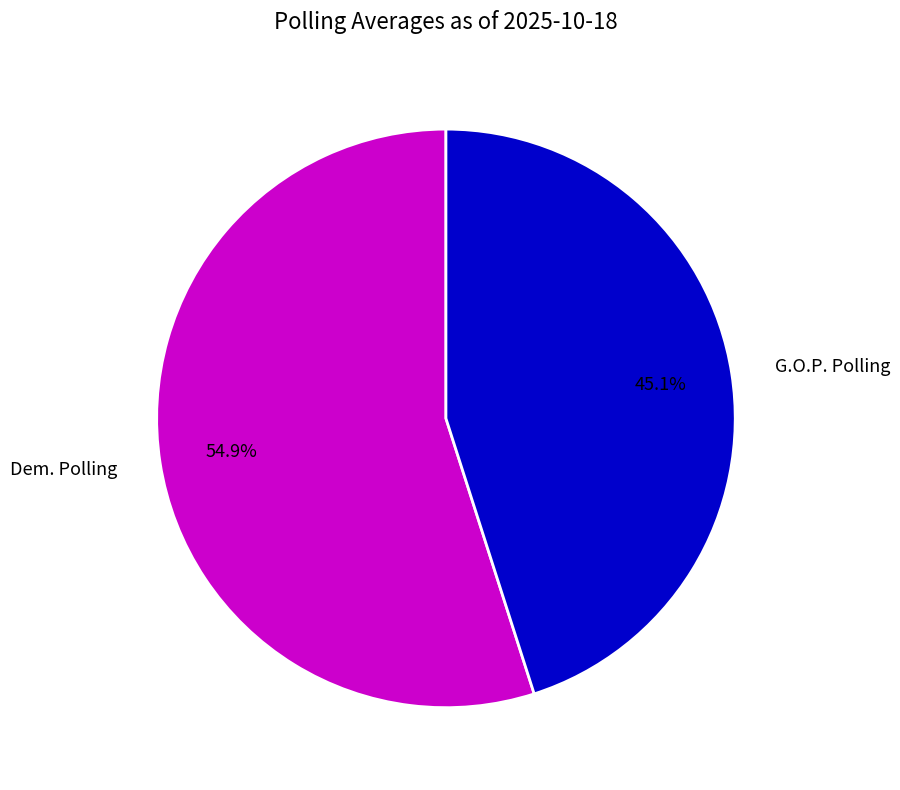

How many slices are in this pie chart?

2